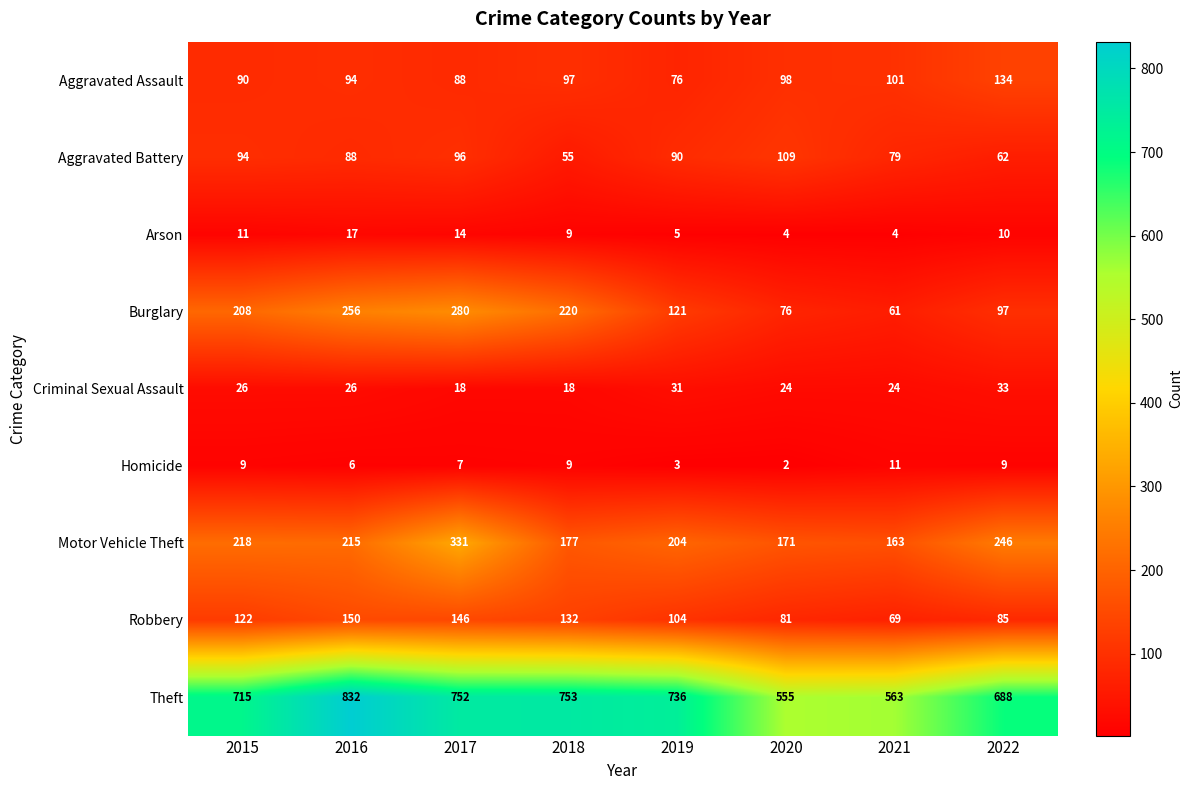

Which series changed the most between 2018 and 2020?

Theft